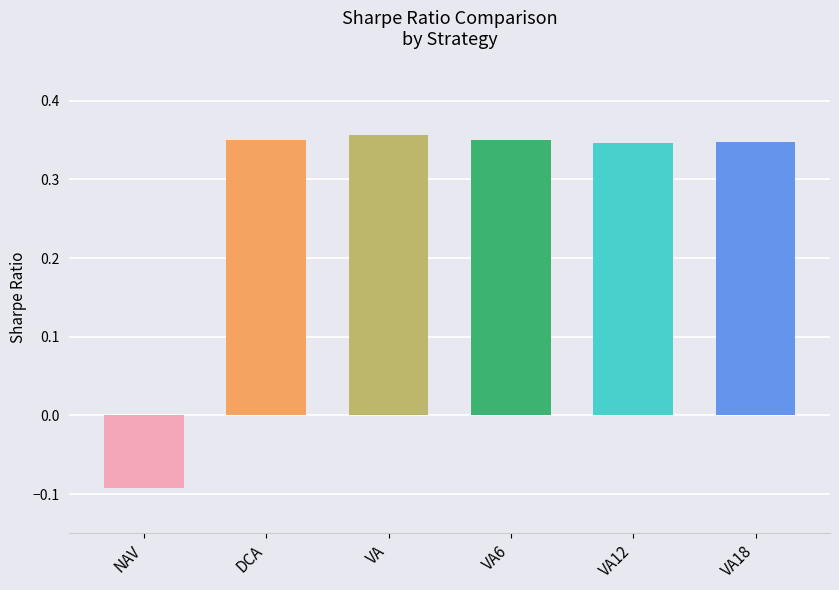

How many bars are there in total?

6